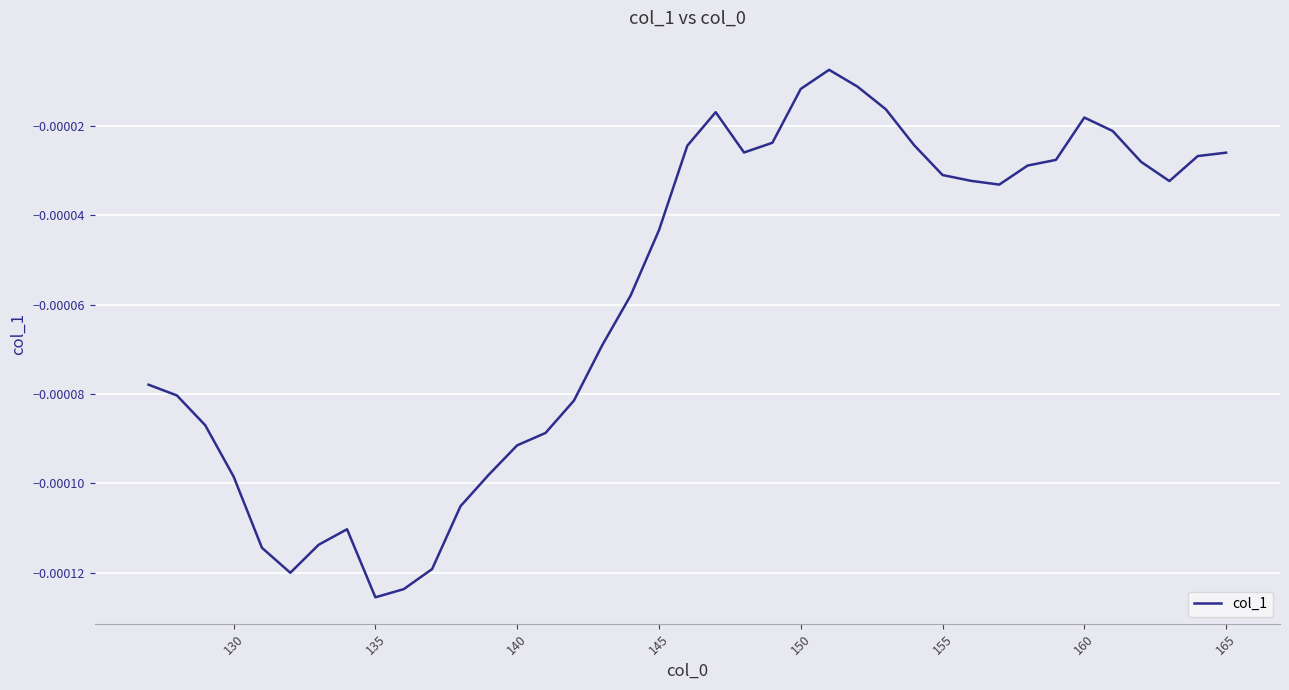

Does the chart display data point markers on the line(s)?

No